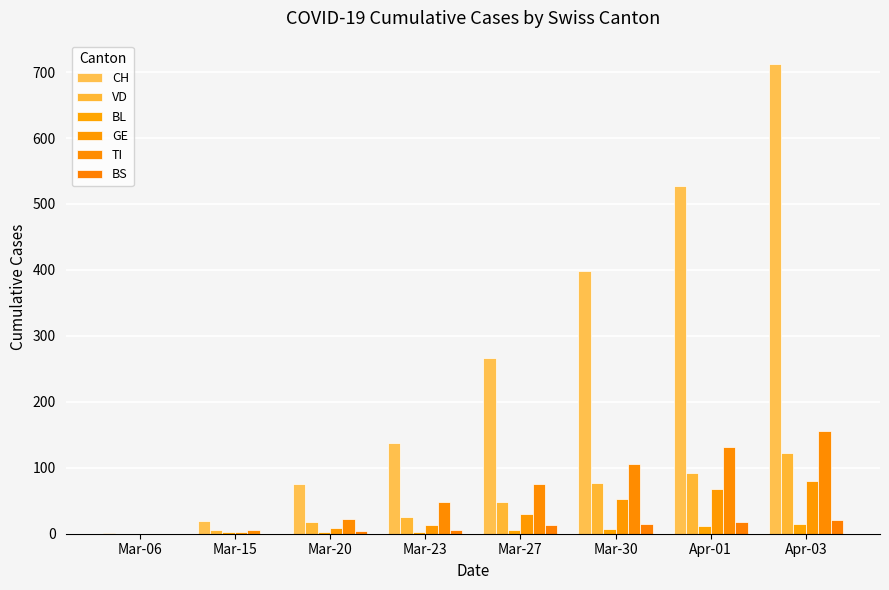

How many data points does each series have?

8